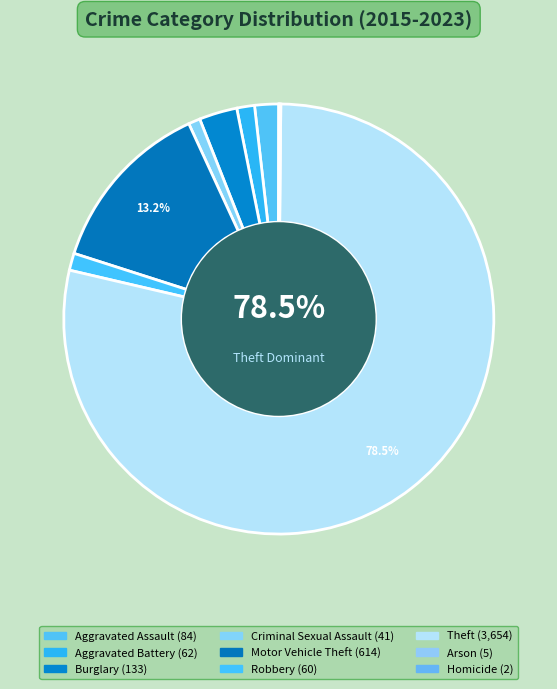

True or false: Aggravated Assault accounts for 2% of the total.

True